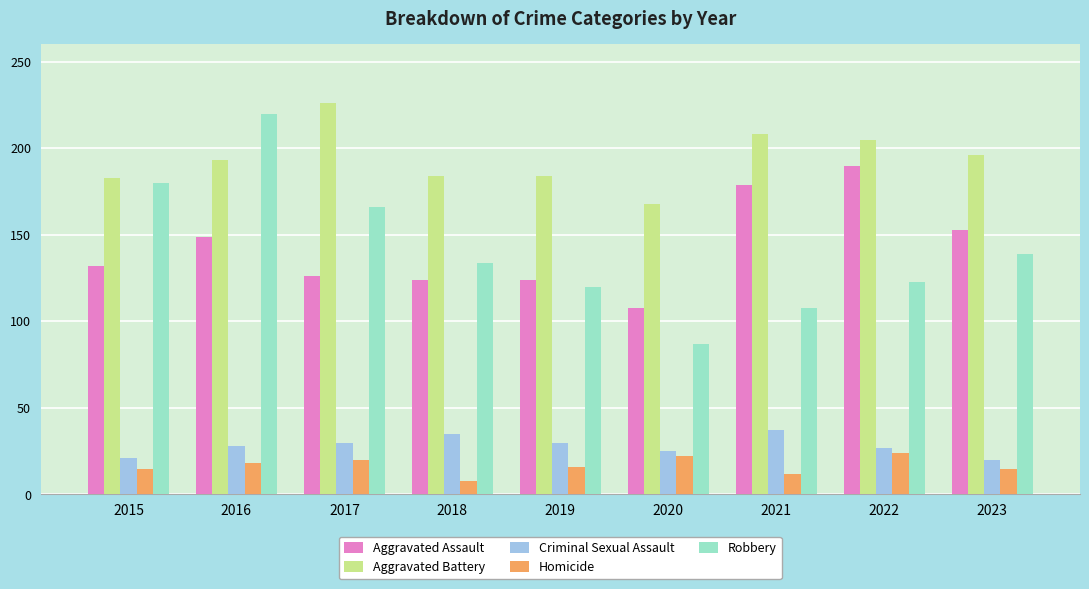

List the series in order of their peak value, lowest first.

Homicide, Criminal Sexual Assault, Aggravated Assault, Robbery, Aggravated Battery